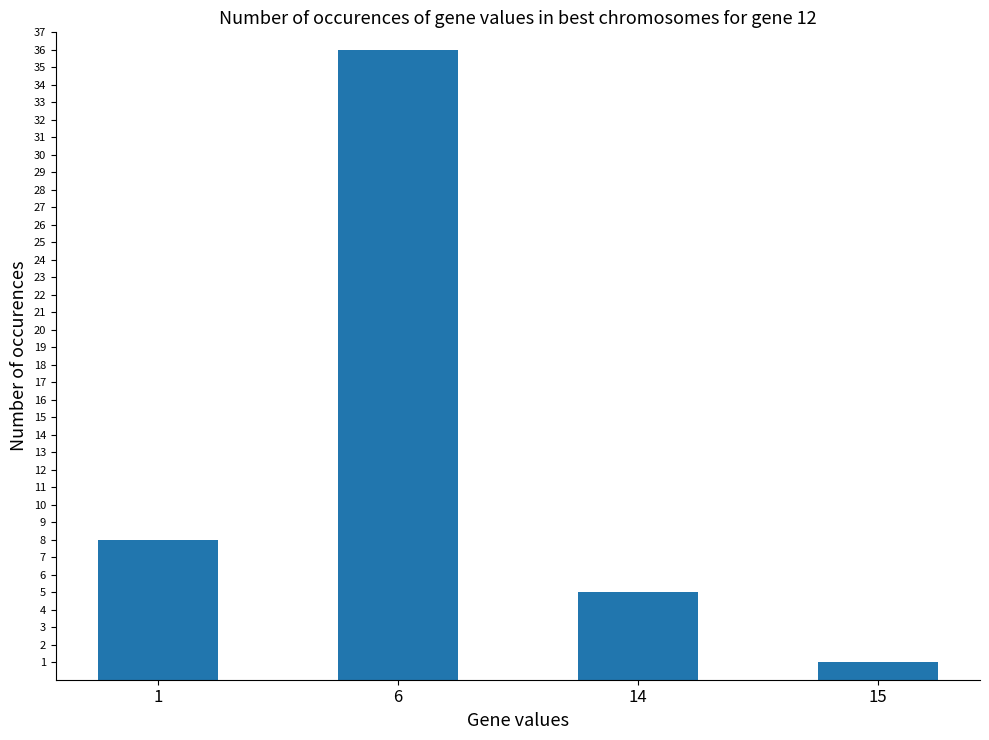

What is the change in value from 1 to 15?

-7